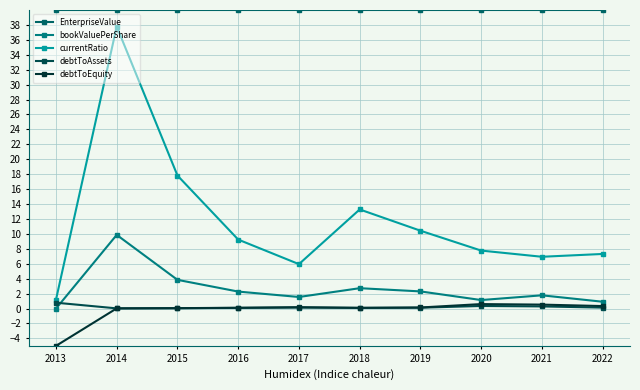

Which has a higher value, 2013 or 2022?

2013